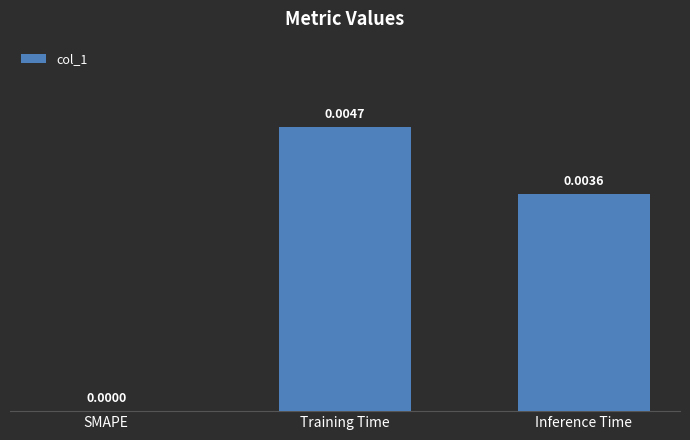

Which category has the highest value across all series?

Training Time